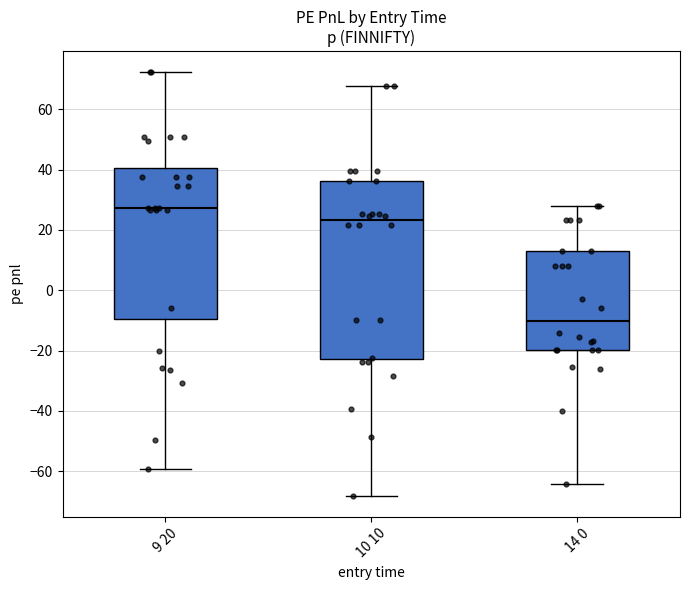

Which box has the highest median line?

9 20